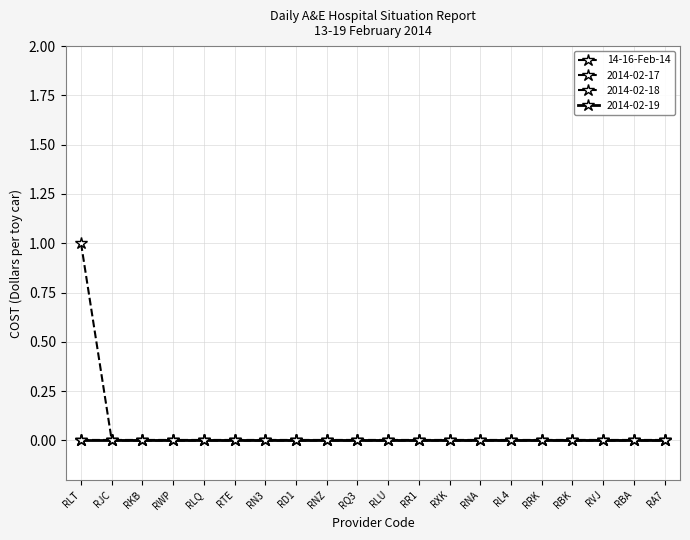

What position from the right is RQ3?

11